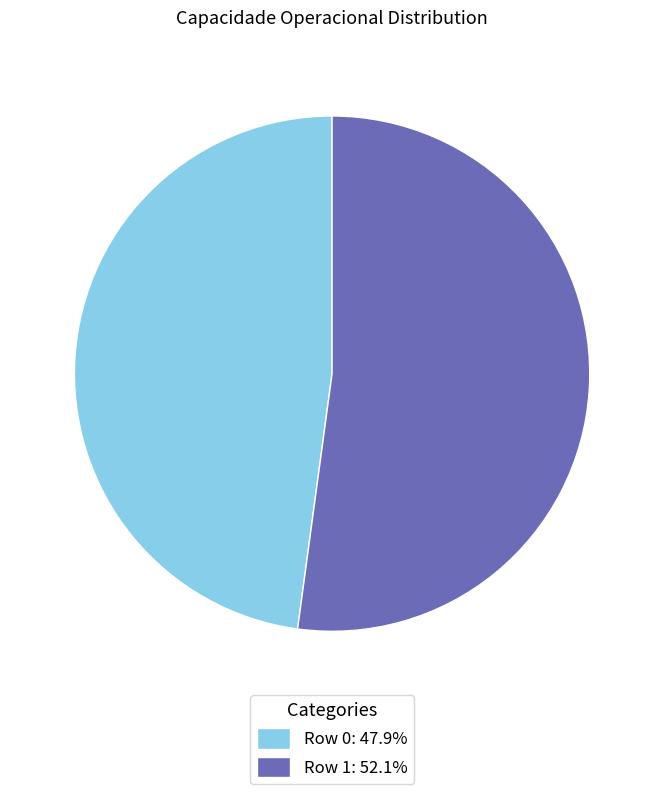

What is the ratio of the value at Row 0: 47.9% to the value at Row 1: 52.1%?

0.9